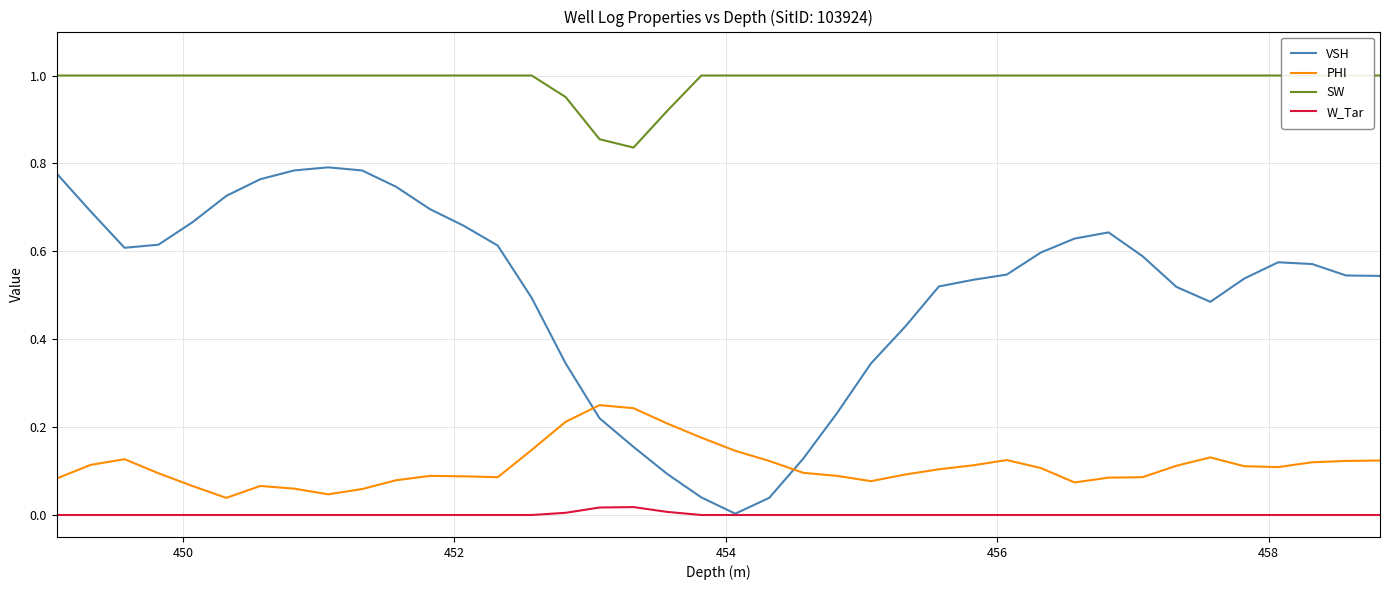

How many times do PHI and VSH cross each other?

2